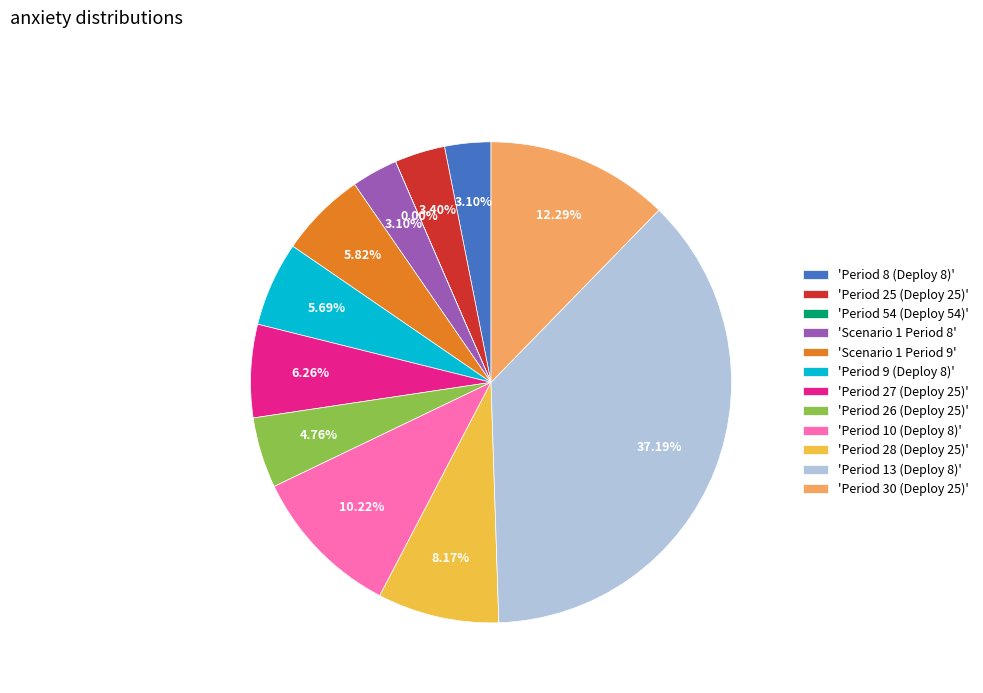

Do 'Period 8 (Deploy 8)' and 'Period 10 (Deploy 8)' together represent more than half of the pie?

No